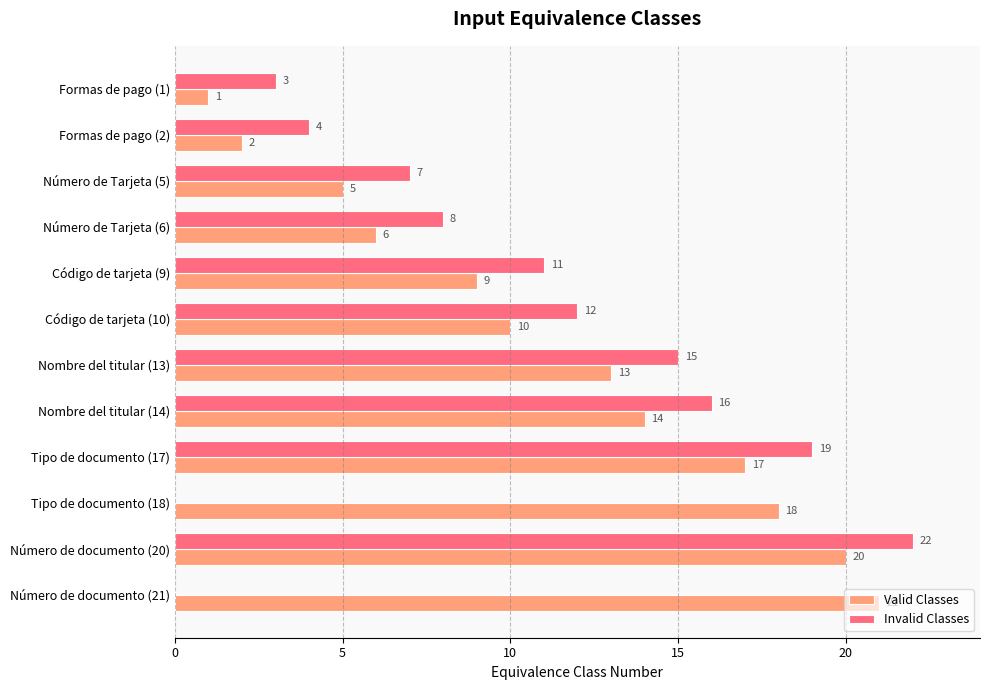

What is the total value across all series at Formas de pago (2)?

6